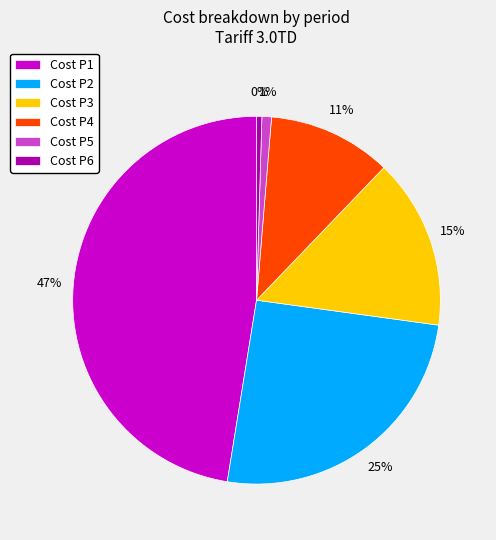

To the nearest percent, what is the average slice percentage?

17%